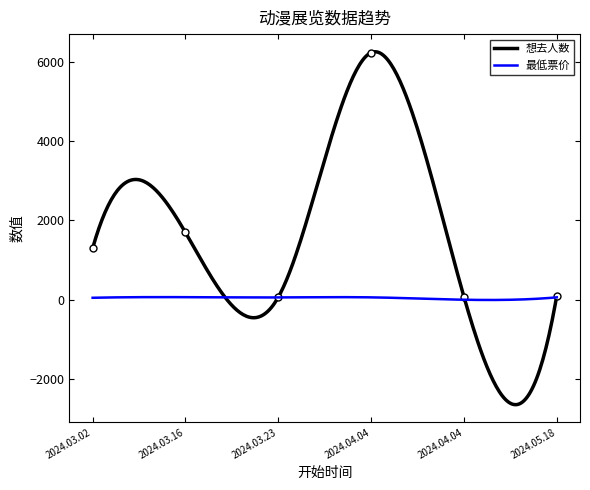

What is the sum of the values at 2024.05.18 and 2024.03.23?

170